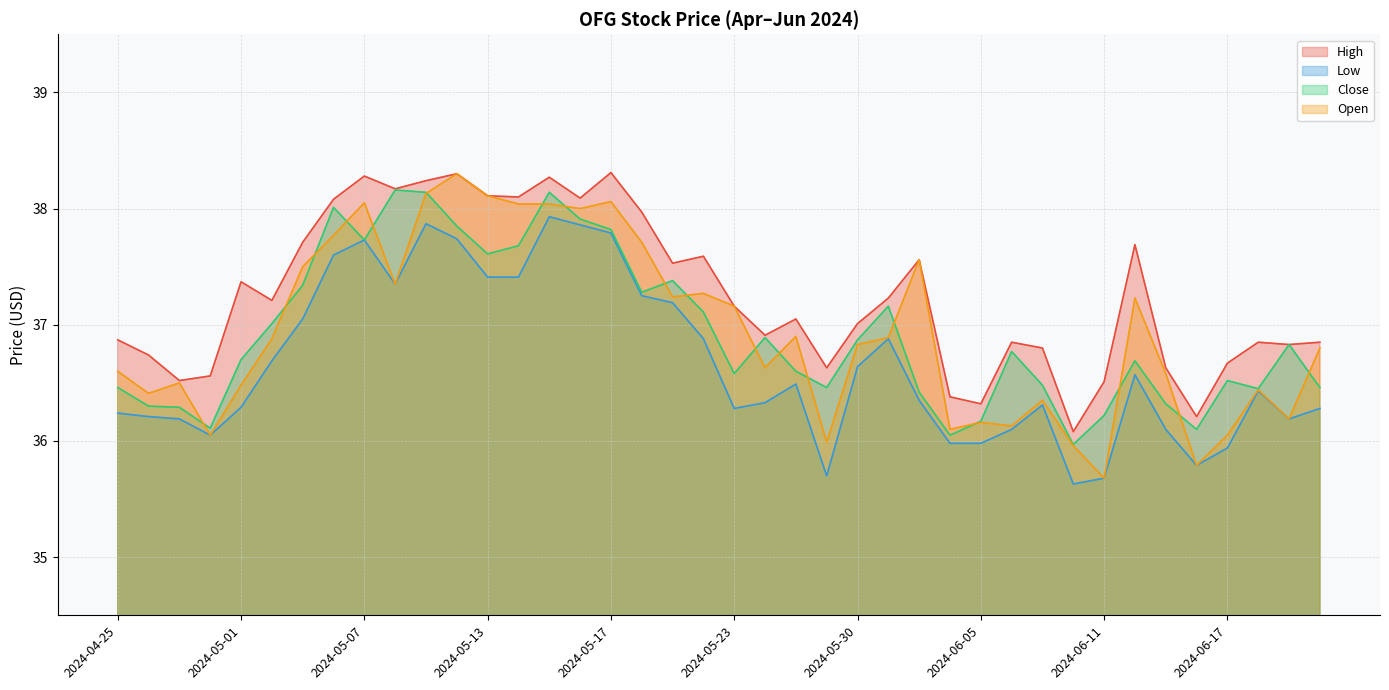

Rank the series by their maximum value, from highest to lowest.

High, Open, Close, Low